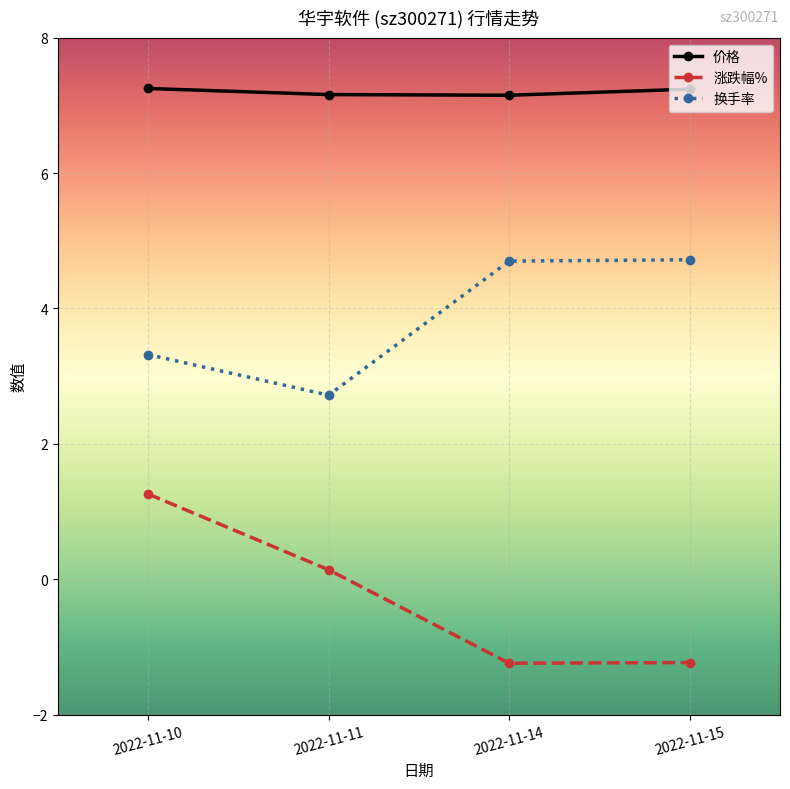

Is it true that 涨跌幅% equals -0.7 at 2022-11-15?

False